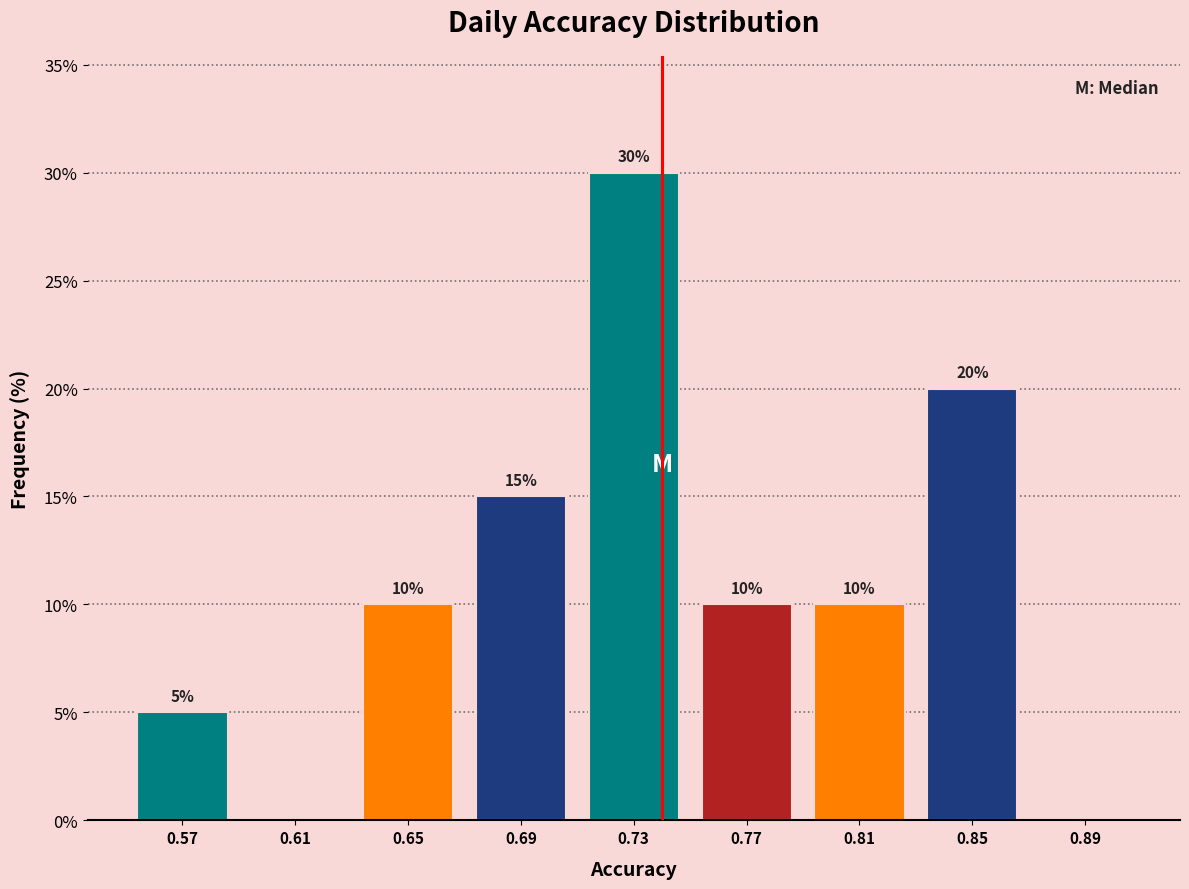

Which range on the x-axis has the tallest bar?

0.71 to 0.75